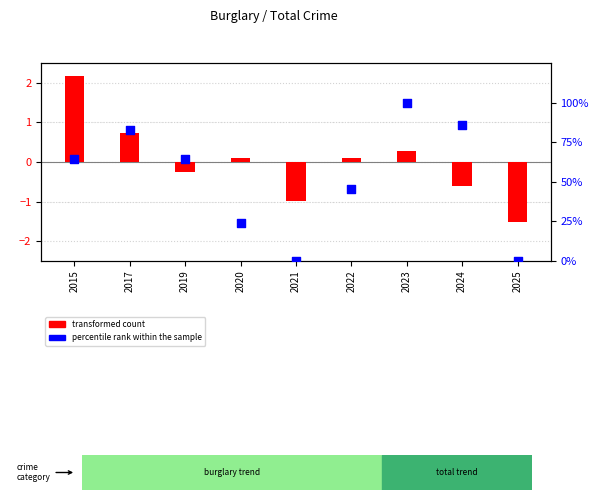

Which series has the largest total across all categories?

percentile rank within the sample